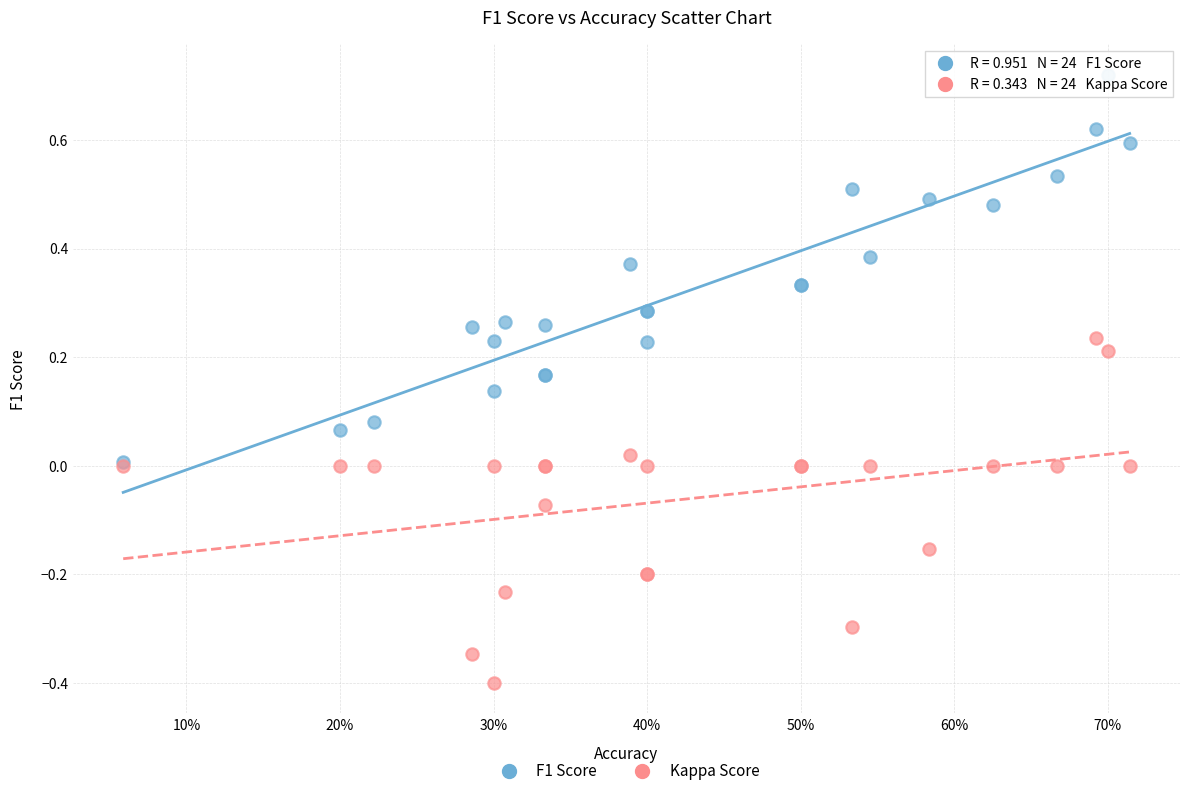

Which series contains the lowest Y value?

Kappa Score